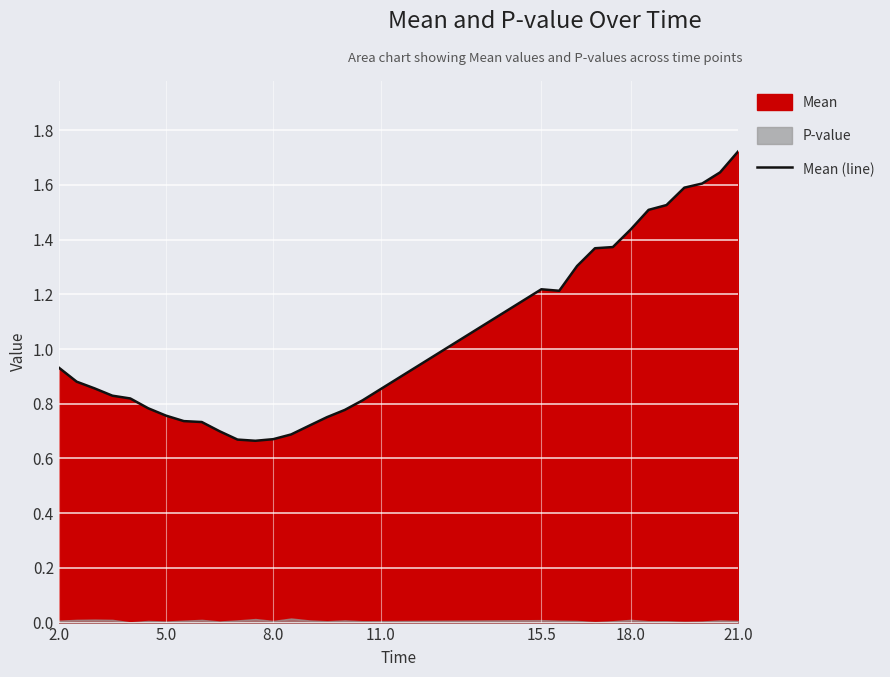

How many lines are shown in the chart?

1